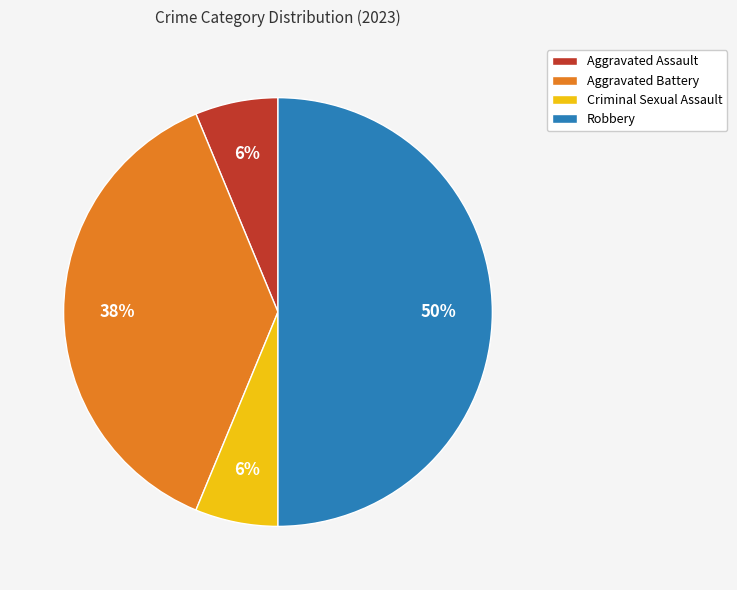

What percentage is the Aggravated Assault slice, to the nearest percent?

6%